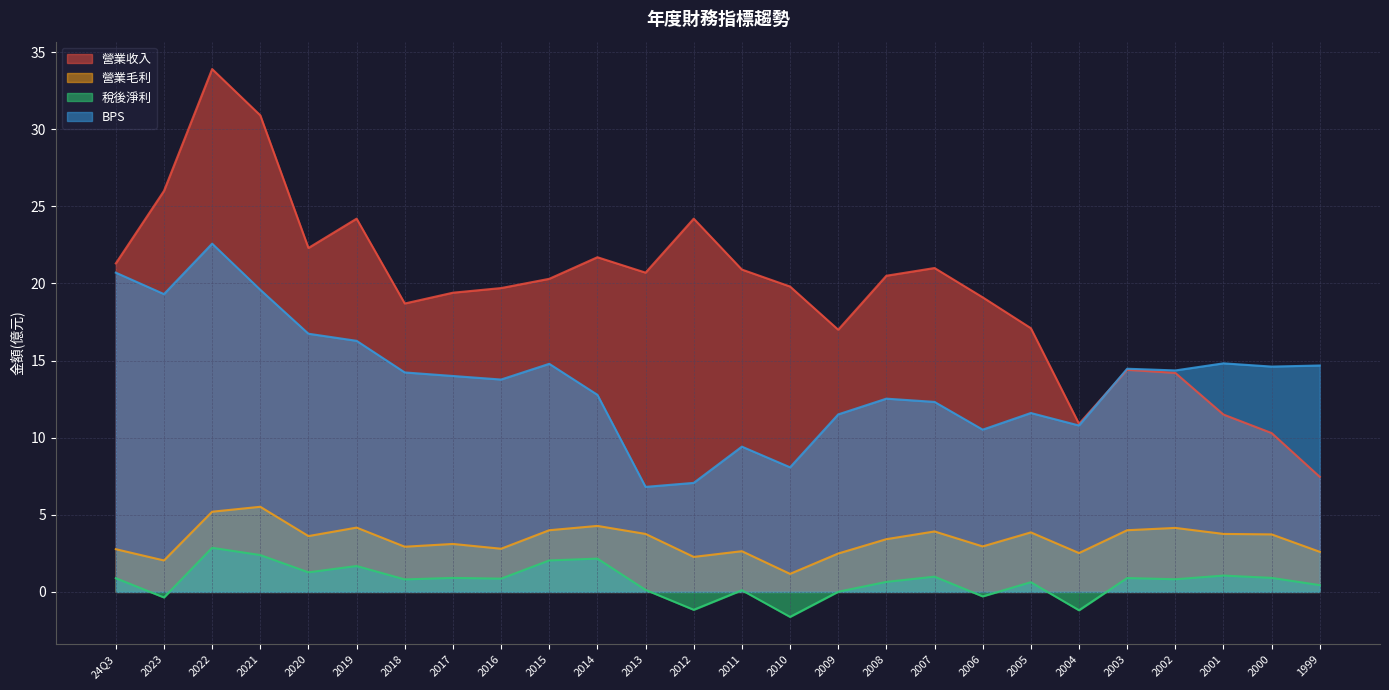

Read the 營業收入 value at 2018.

18.7